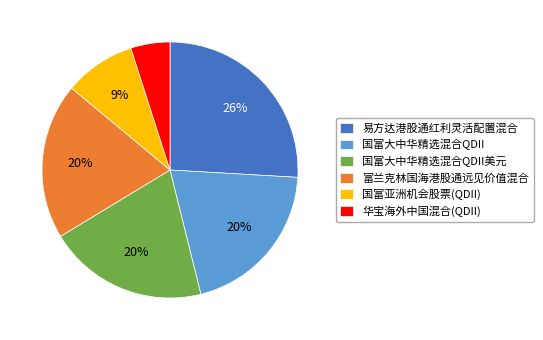

Is it true that 国富大中华精选混合QDII美元 is 20% of the pie?

True